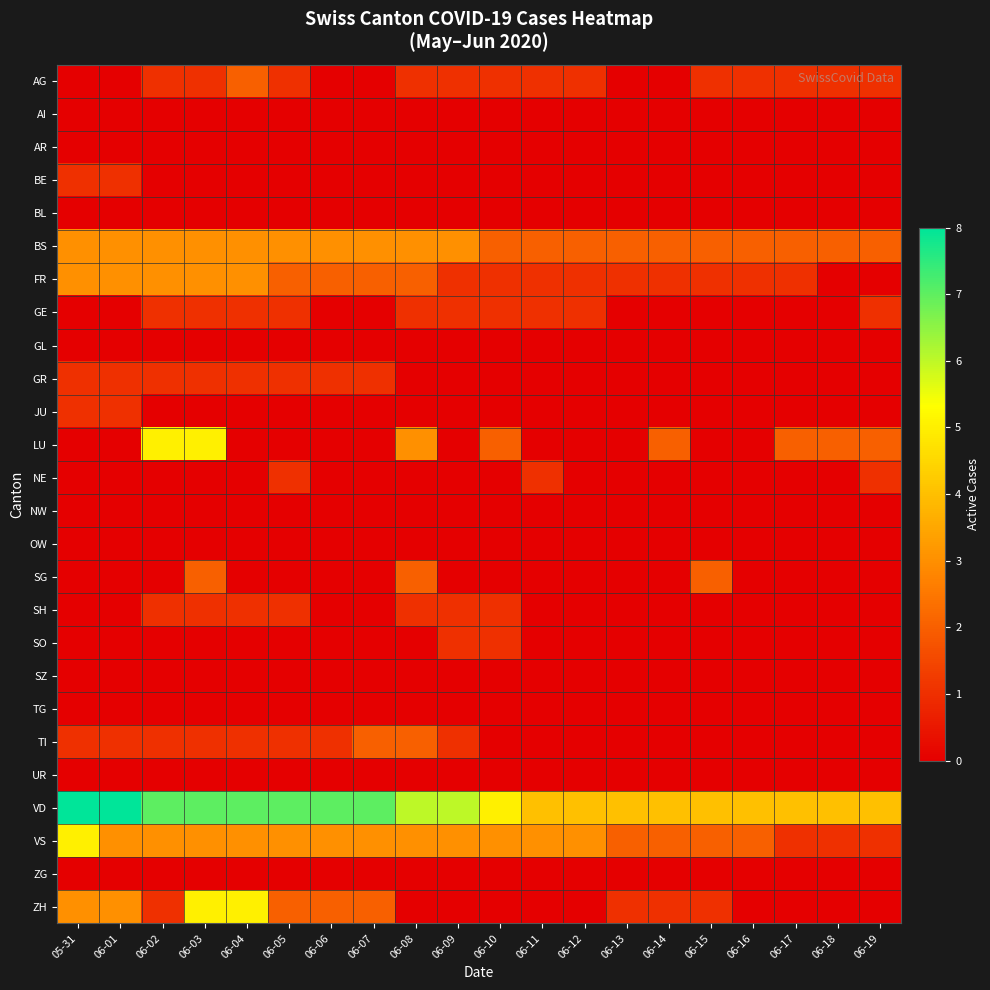

At how many categories does at least one series exceed 2?

20